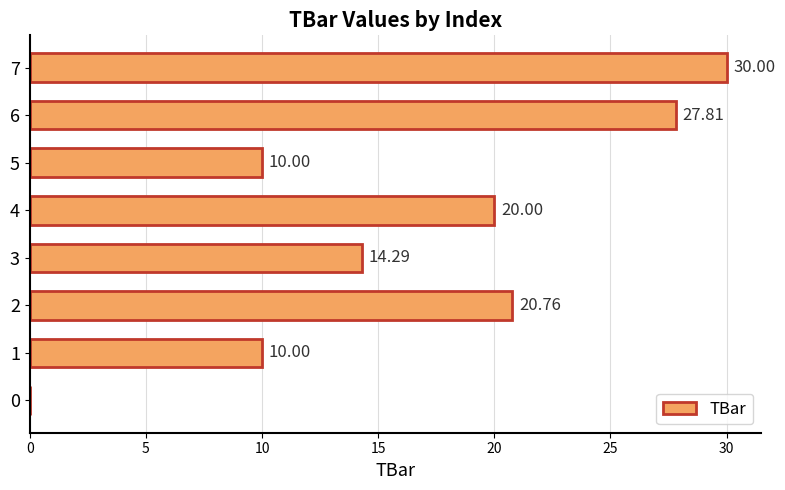

Which has a higher value, 0 or 5?

5